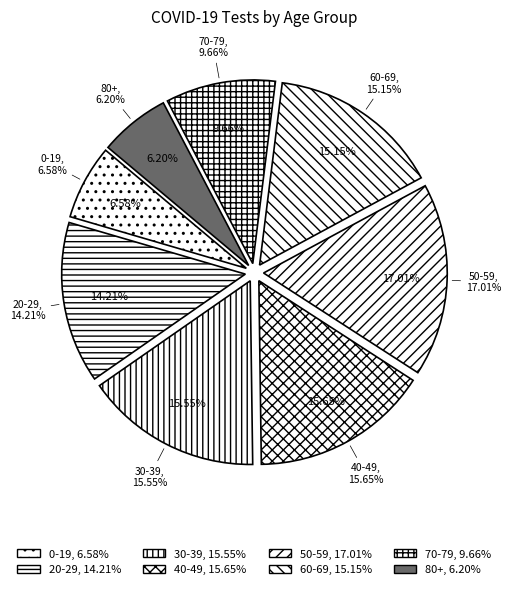

How much of the chart is everything except 80+?

93.8%